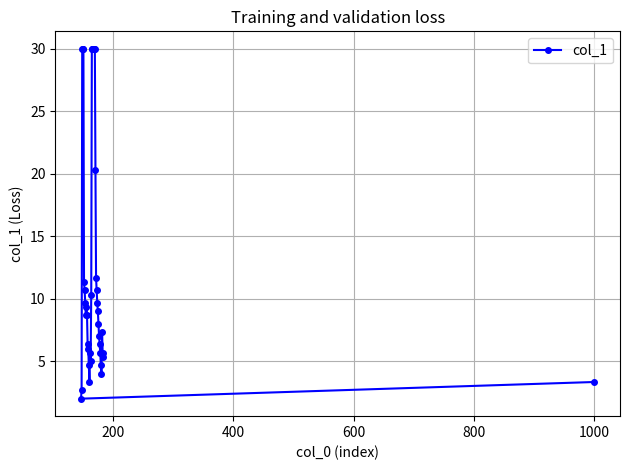

What is the maximum value shown in the chart?

30.0